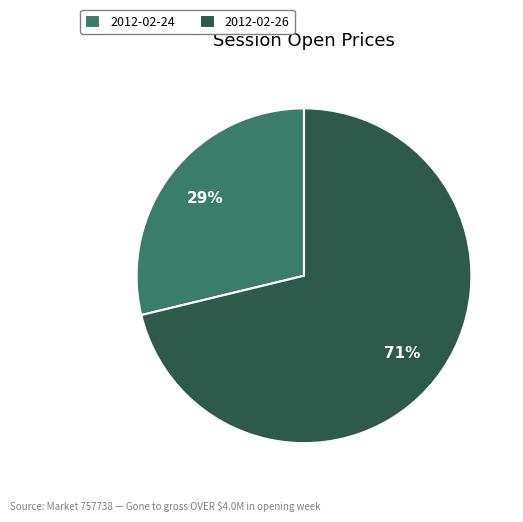

Count the number of slices in the pie.

2